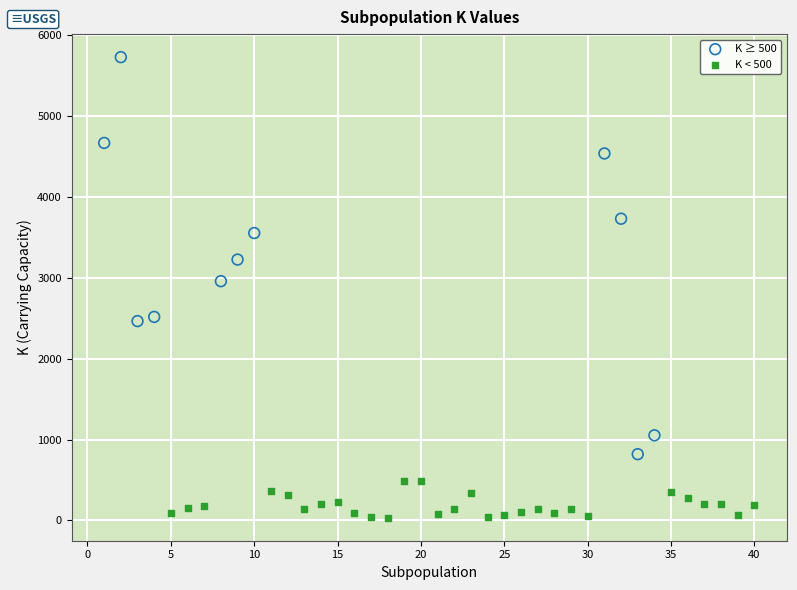

Which series has the largest Y range (max minus min)?

K ≥ 500